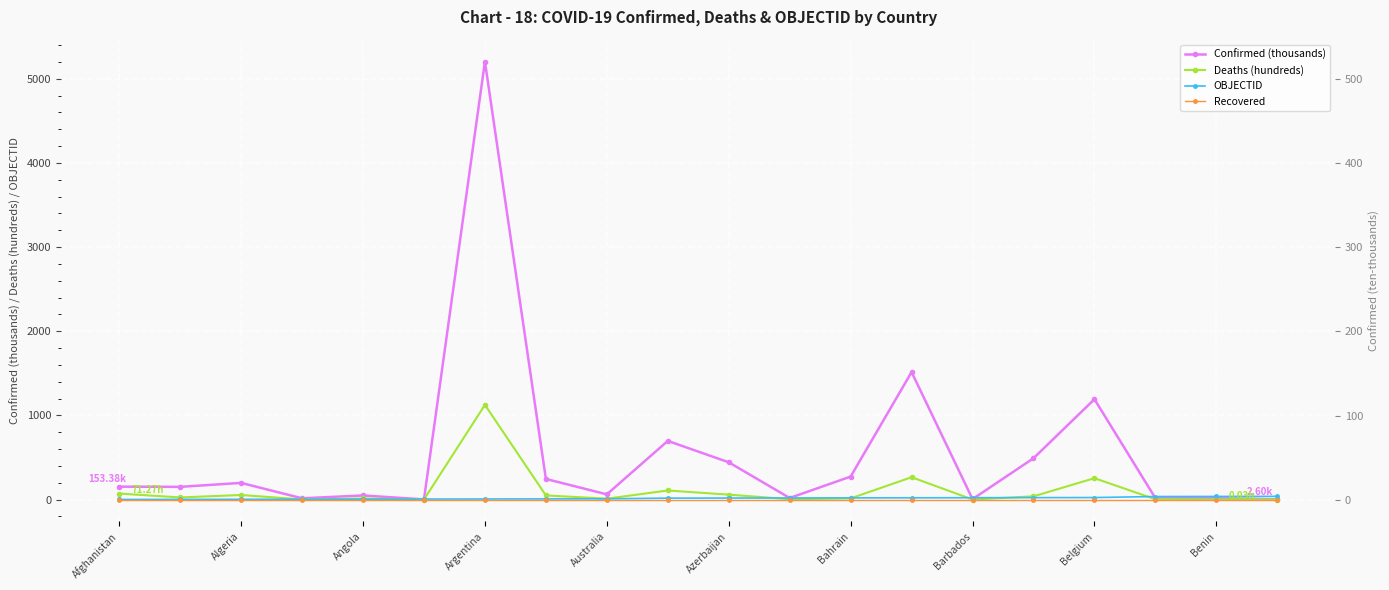

Read the Confirmed (thousands) value at Angola.

48.7